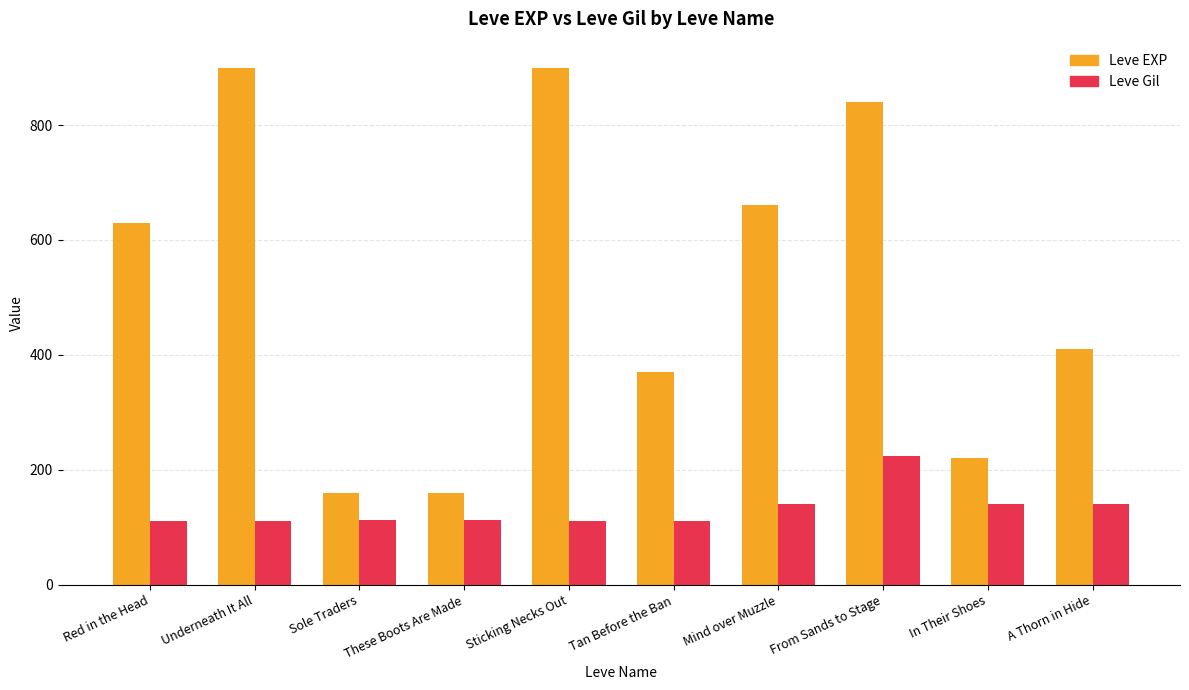

Rank the series by their average value, from highest to lowest.

Leve EXP, Leve Gil